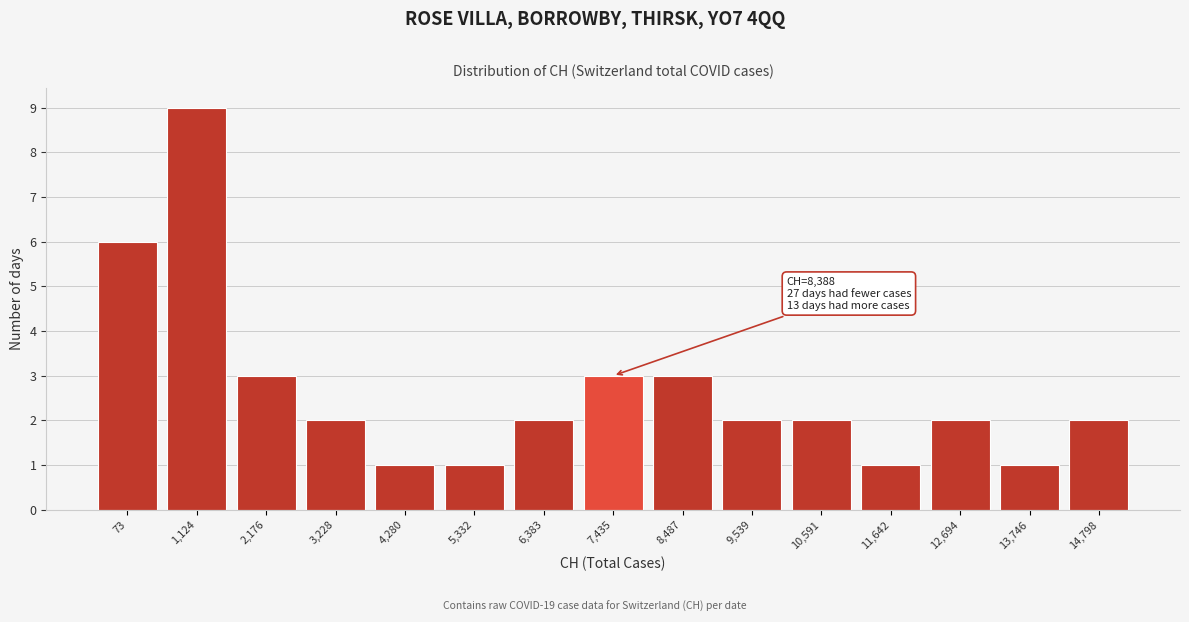

Reading left to right, what are all the values shown in this chart?

6	9	3	2	1	1	2	3	3	2	2	1	2	1	2